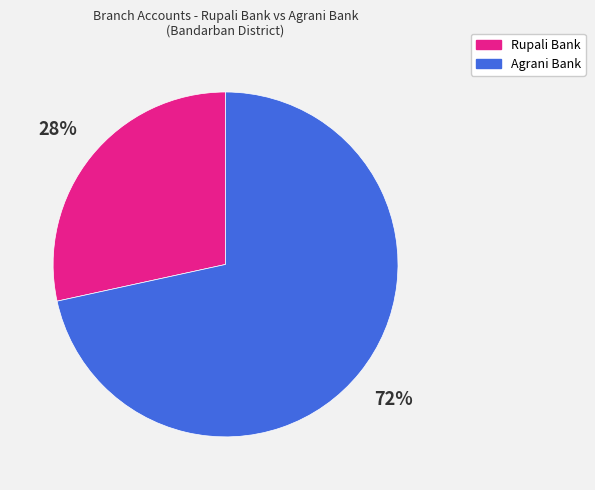

Which category has the smallest portion of the pie?

Rupali Bank